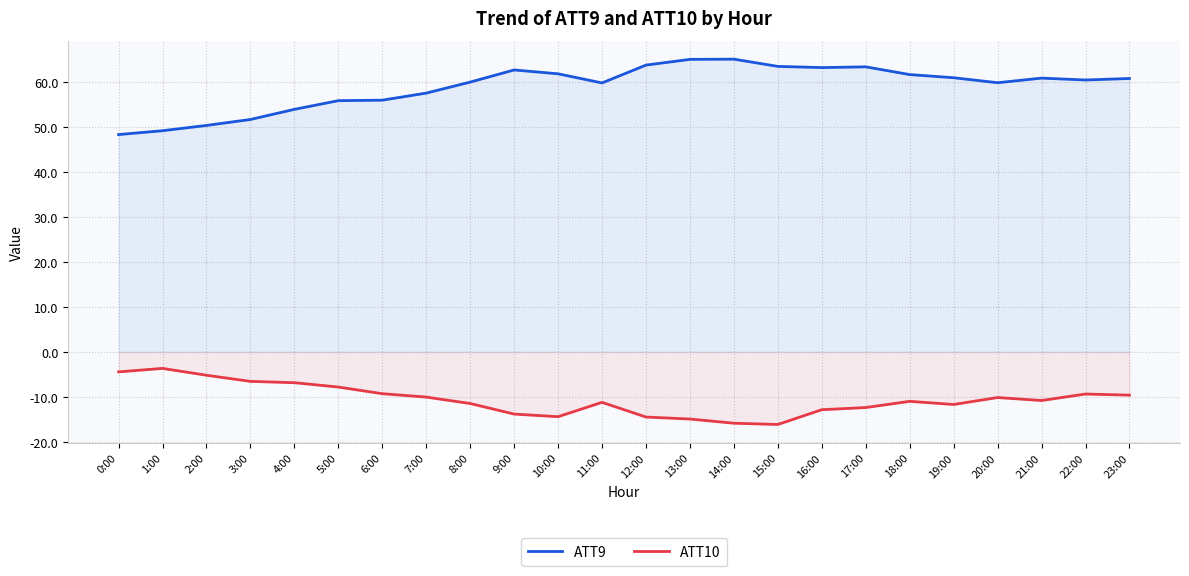

True or false: ATT10 and ATT9 cross at least once.

False